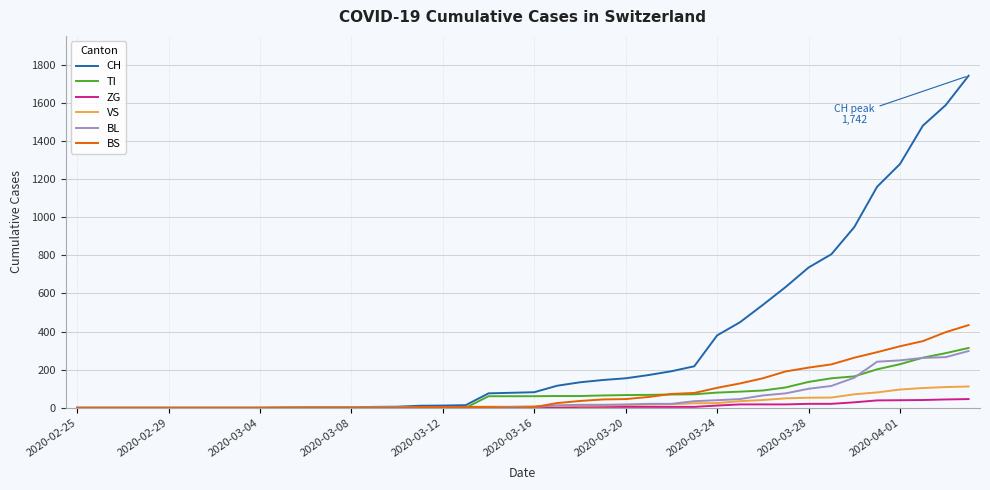

Which series has the largest range (max minus min)?

CH